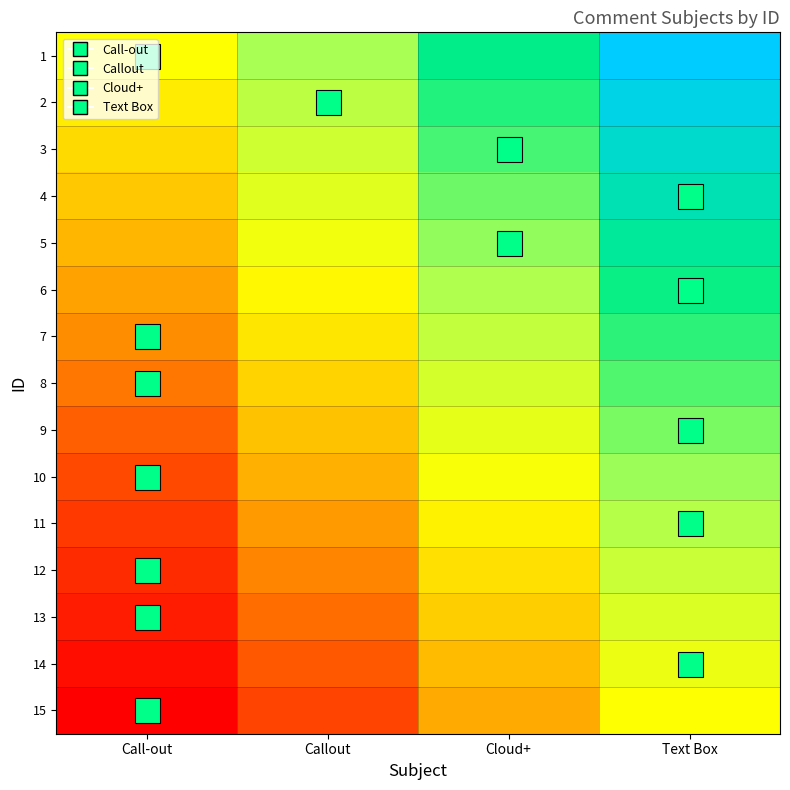

Rank the series at Text Box from highest to lowest value.

1, 2, 3, 4, 5, 6, 7, 8, 9, 10, 11, 12, 13, 14, 15